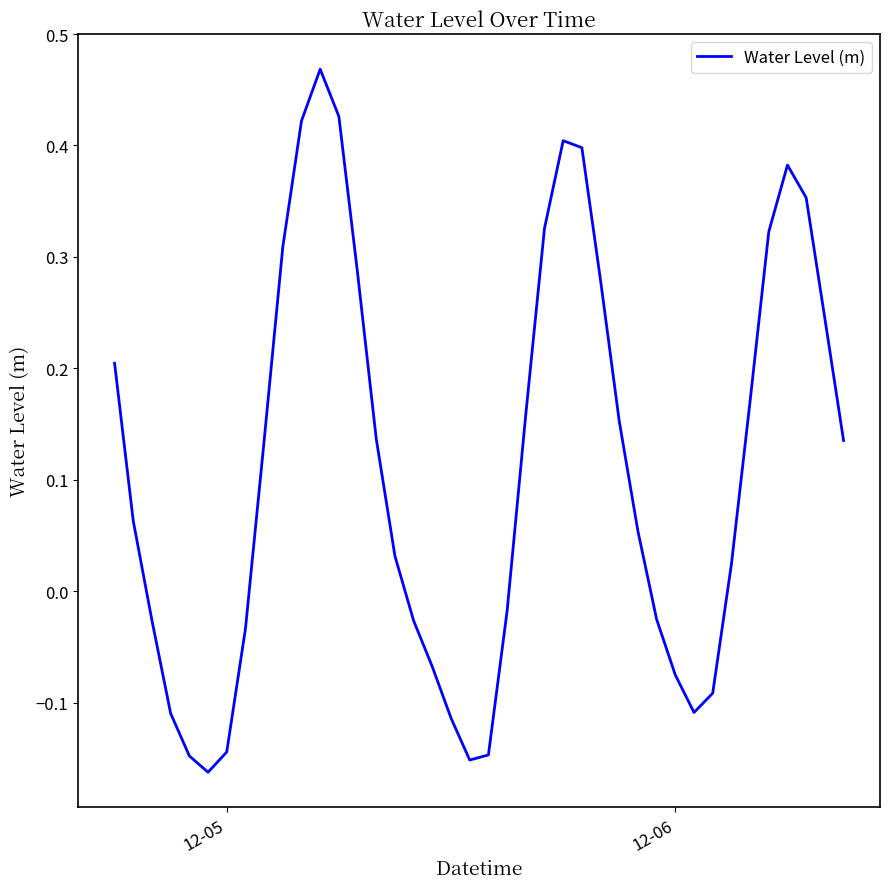

What is the difference between the maximum and minimum values?

0.6